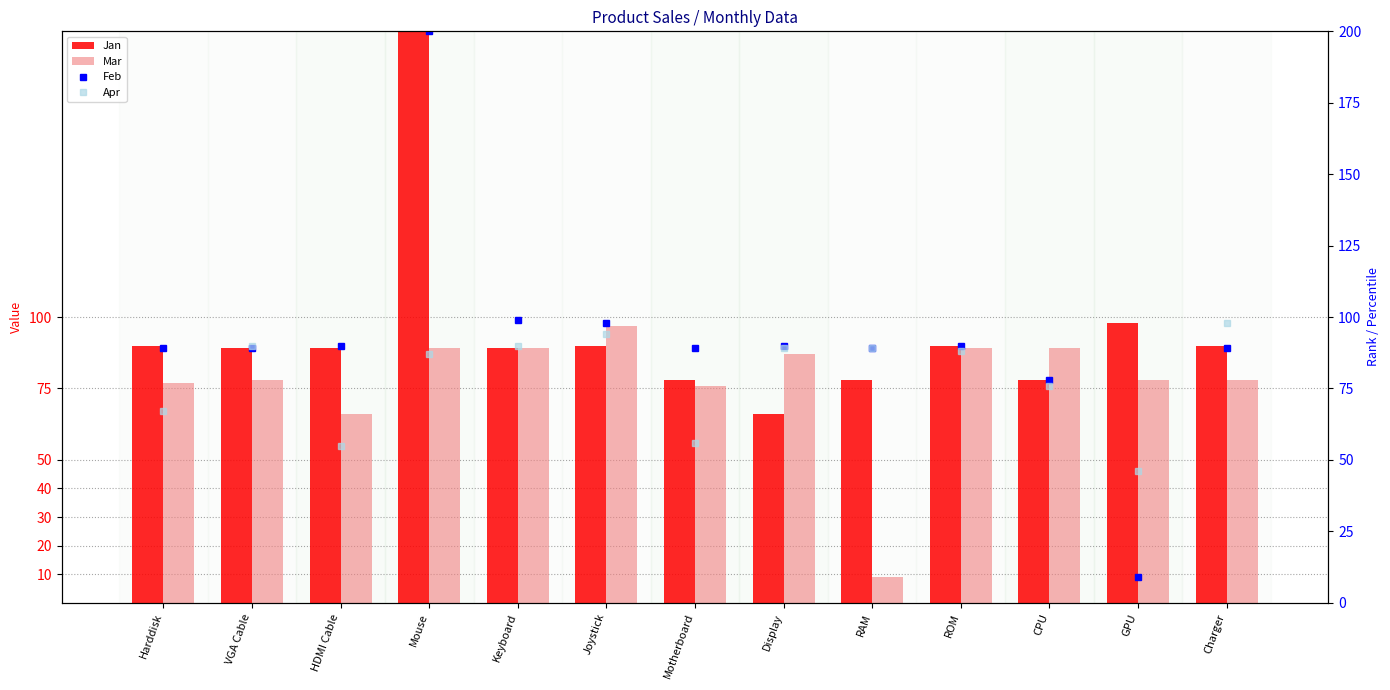

What is the lowest value of the Feb series?

9